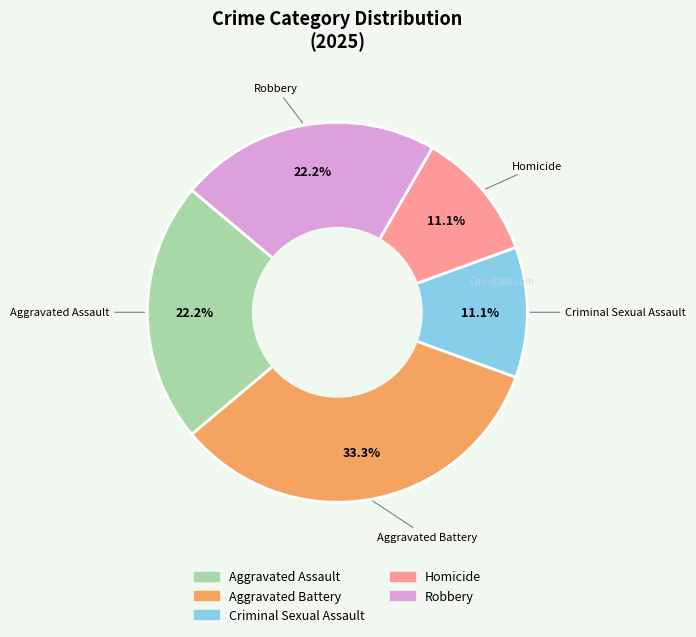

Is Robbery the majority of the pie?

No